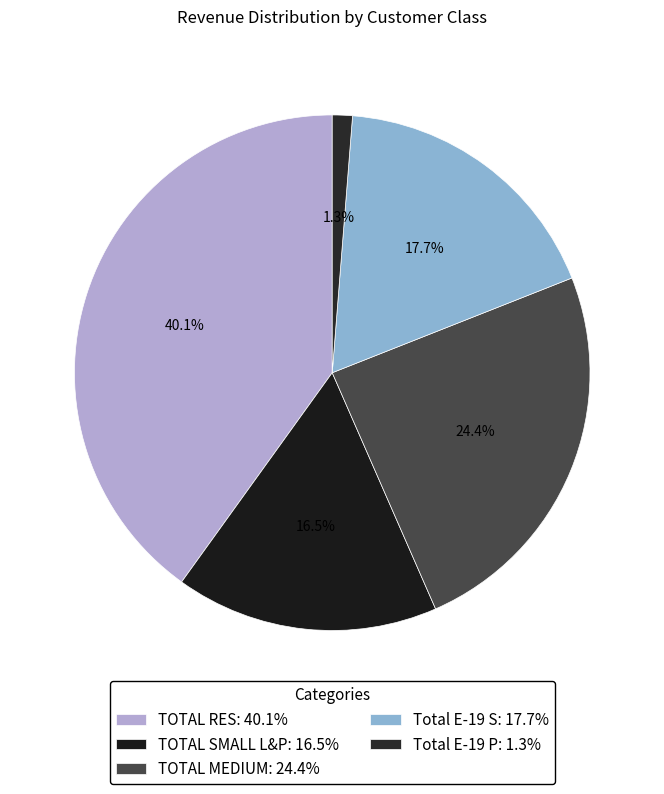

What percentage is the Total E-19 S slice, to the nearest percent?

18%